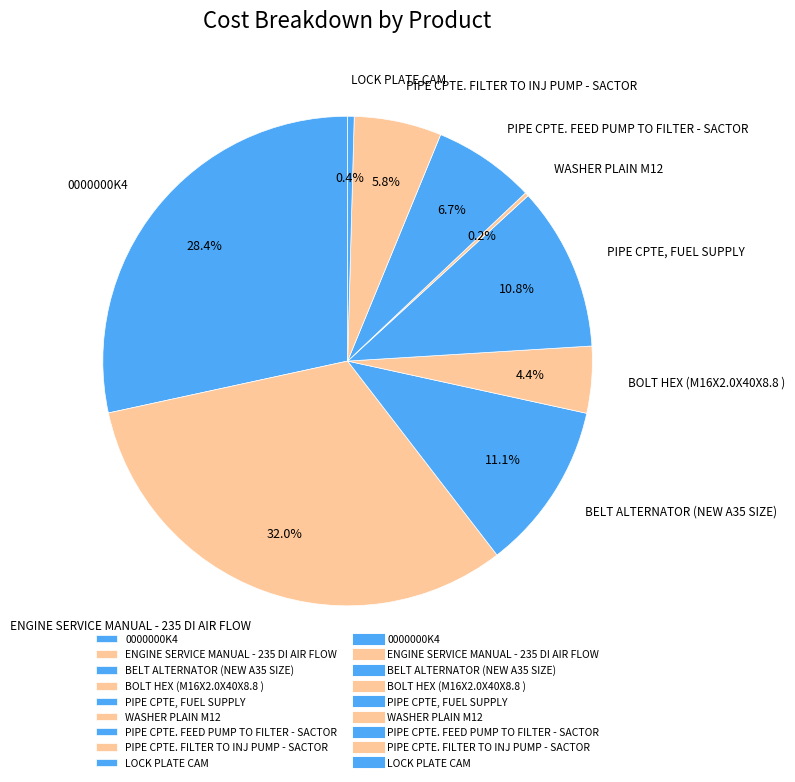

Is there any slice that represents more than half of the pie?

No